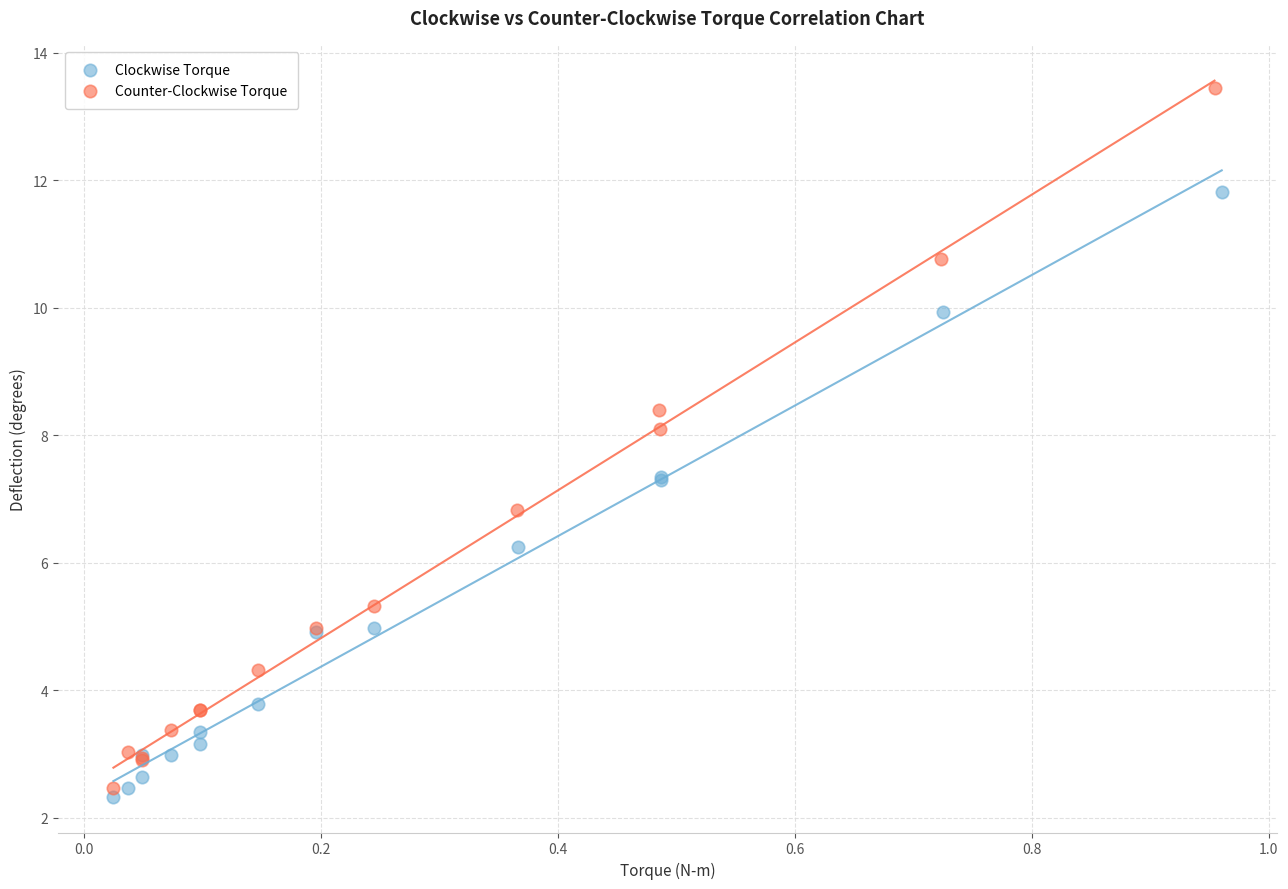

What are all the series names shown in the legend?

Clockwise Torque, Counter-Clockwise Torque